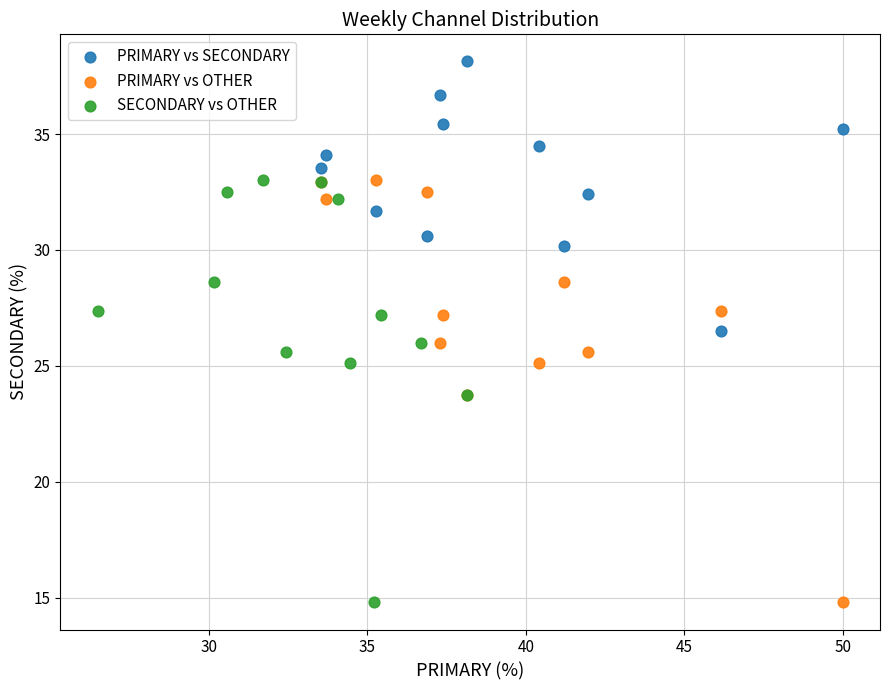

Which series reaches the maximum Y coordinate?

PRIMARY vs SECONDARY